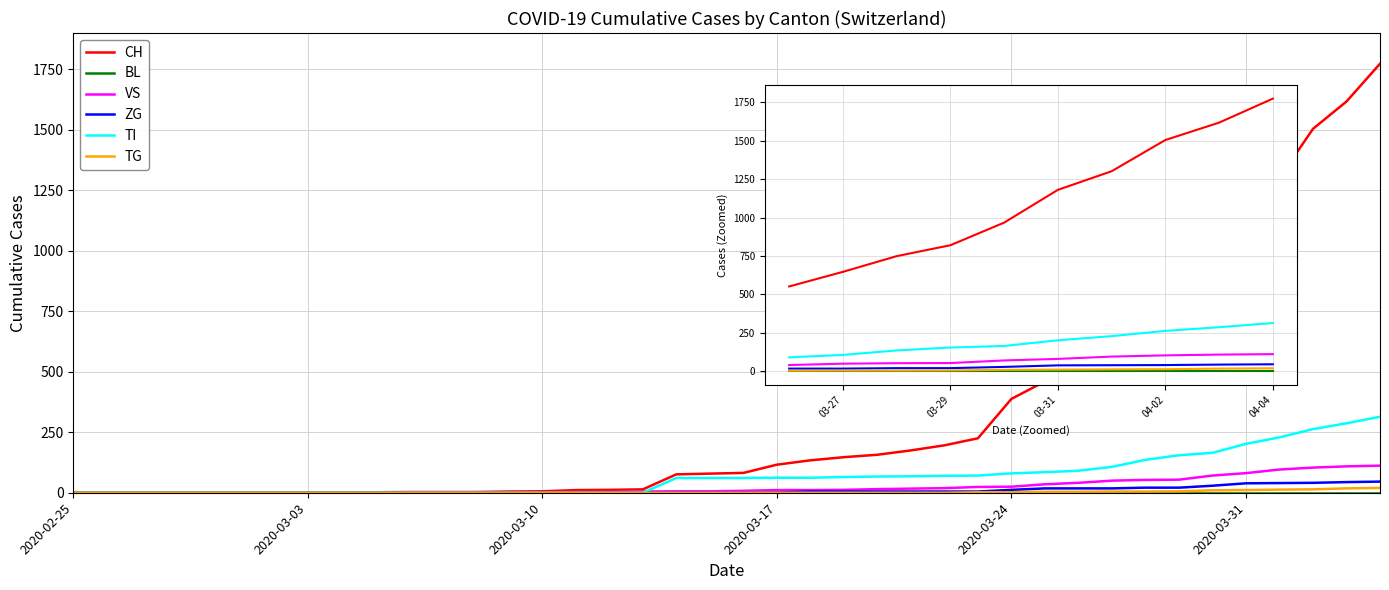

Does the chart display data point markers on the line(s)?

No